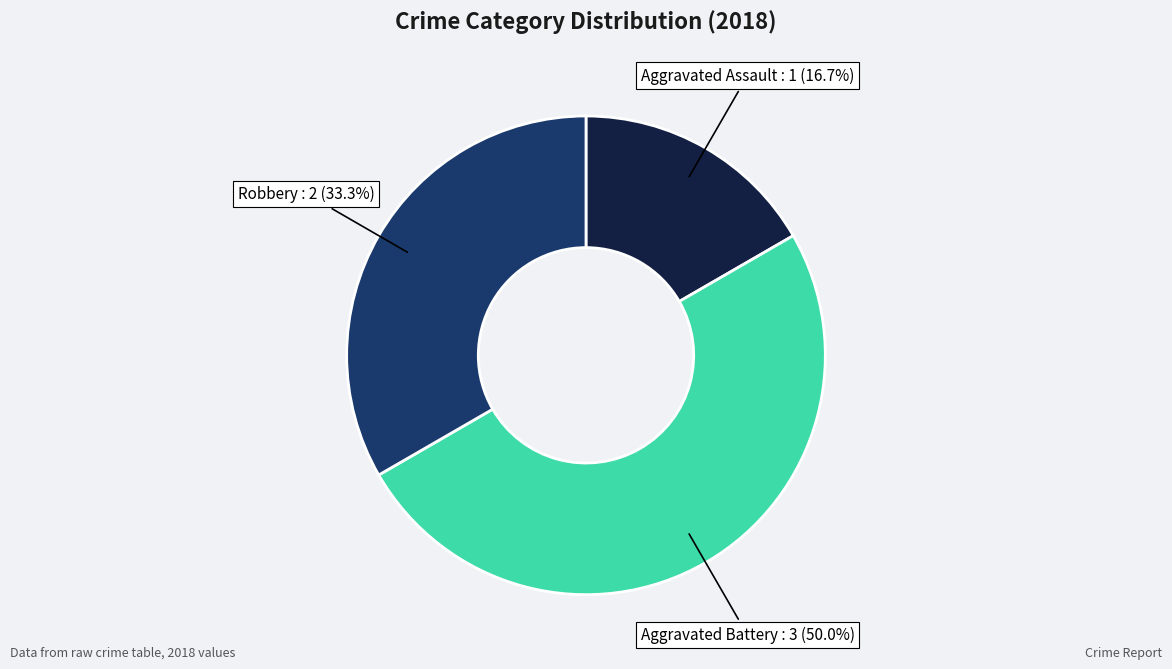

Which slice is the largest?

Aggravated Battery